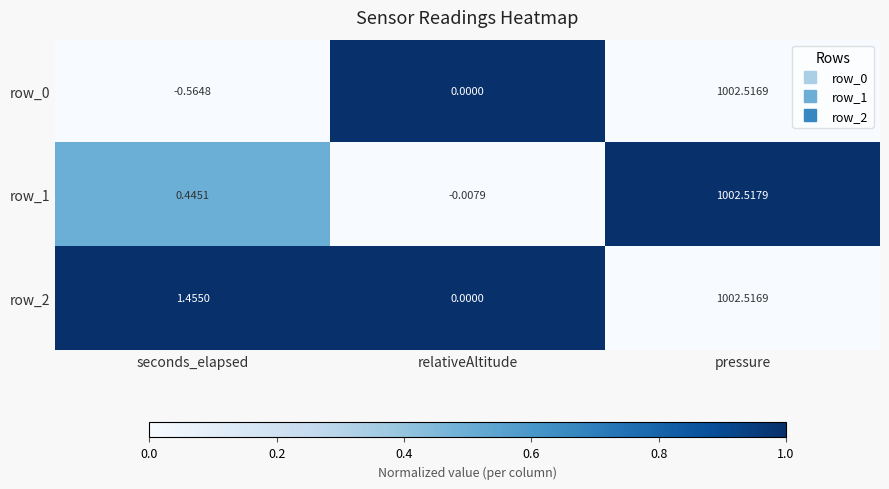

Is the value of row_0 at pressure greater than the value of row_1 at pressure?

No